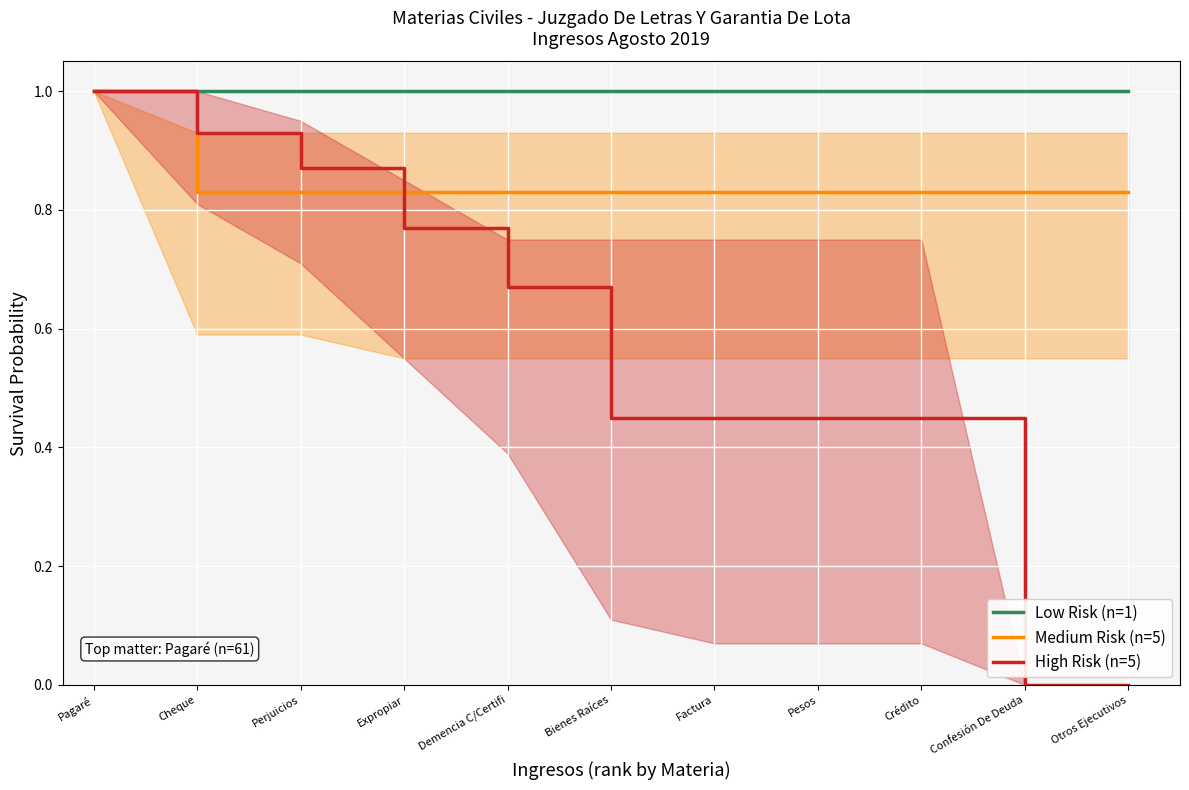

What is the maximum value shown in the chart?

1.0